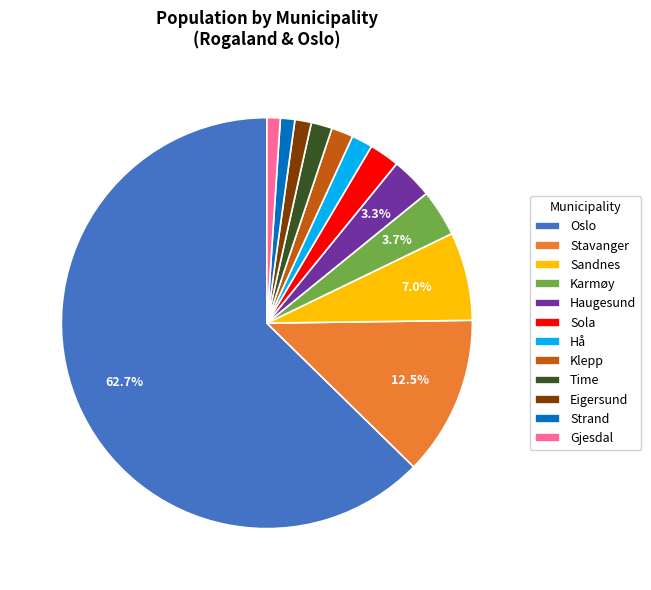

Approximately how many times larger is the value at Klepp compared to Hå?

1.0